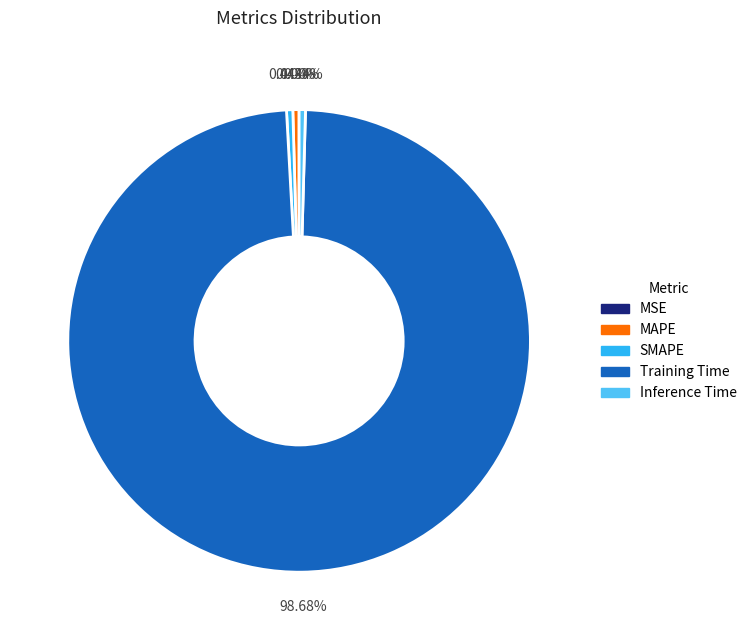

Is there a majority slice in this chart?

Yes